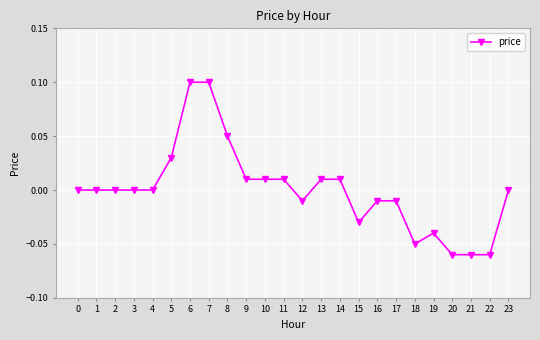

The value at 7 is 0.1. True or false?

True